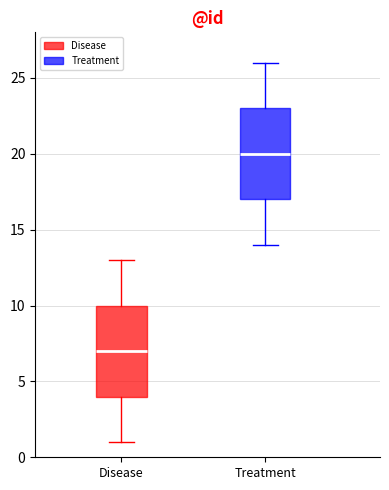

Where does the median line of the box for Disease sit on the y-axis? The values are not printed on the chart, so give them approximately, as read against the axis.

7